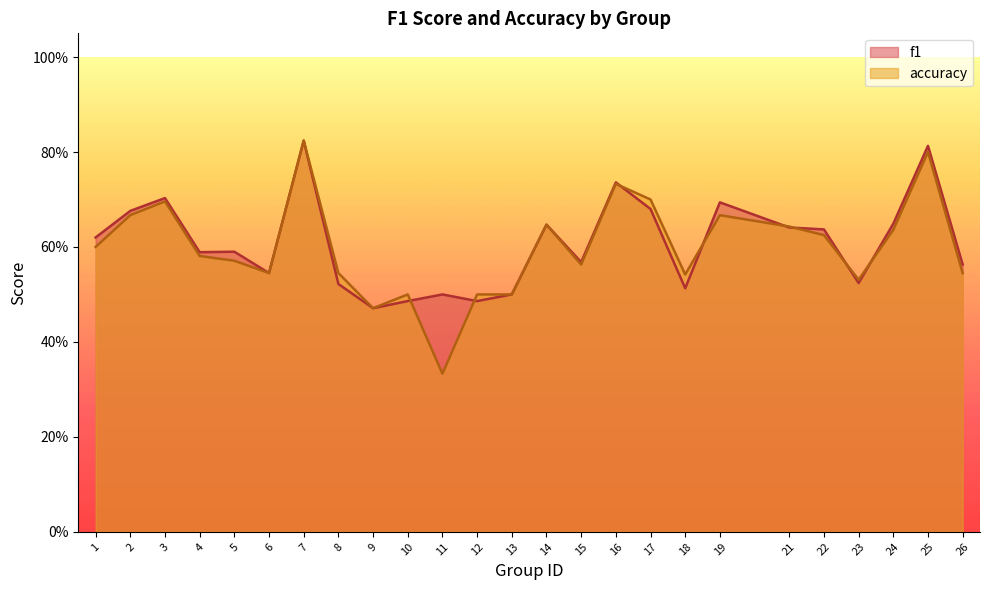

How many interior local peaks does the accuracy series have?

7